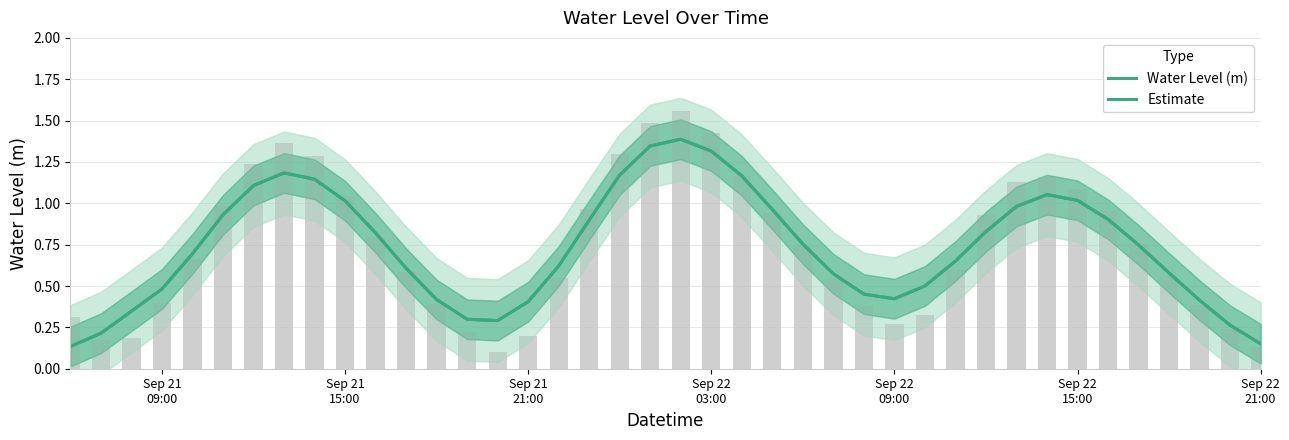

Is the value of Water Level (m) at 25 greater than the value of Estimate at 31?

No